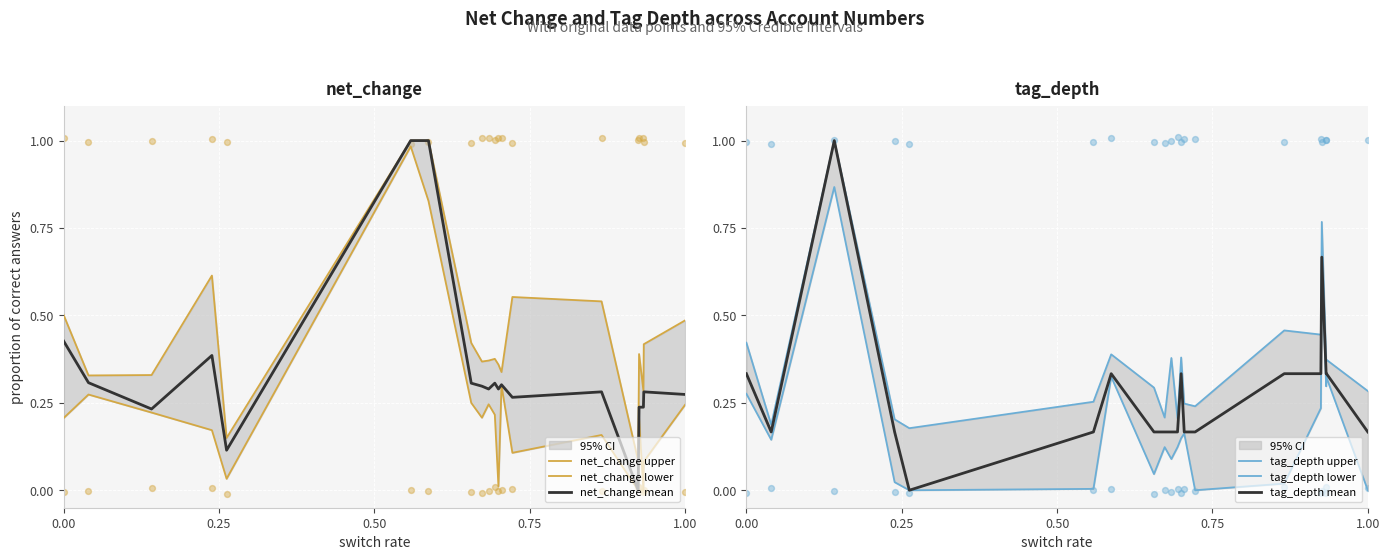

What is the maximum value for tag_depth mean?

1.0